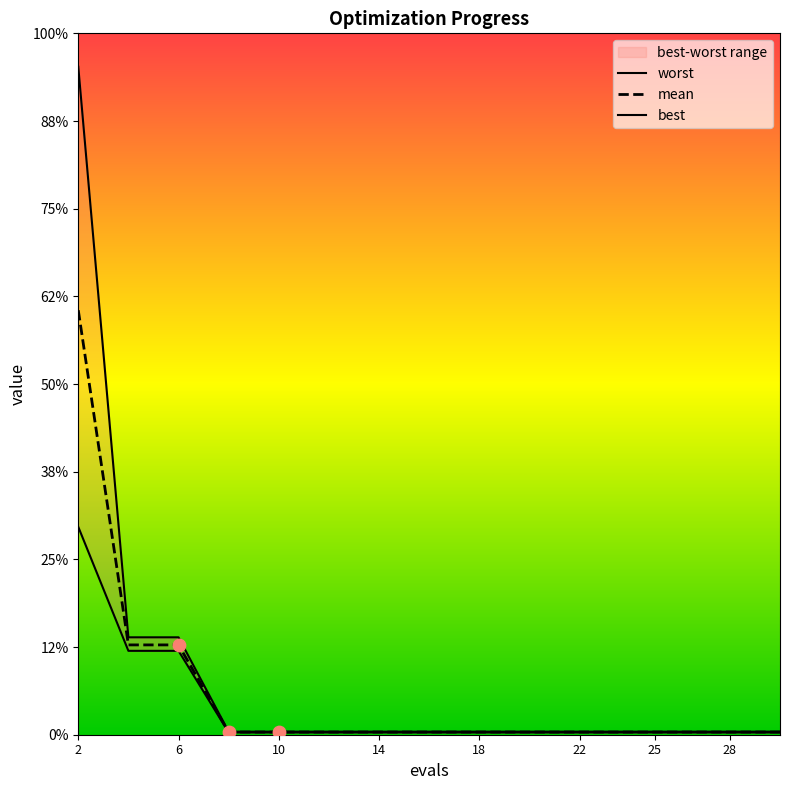

Which series contains the highest Y value?

worst